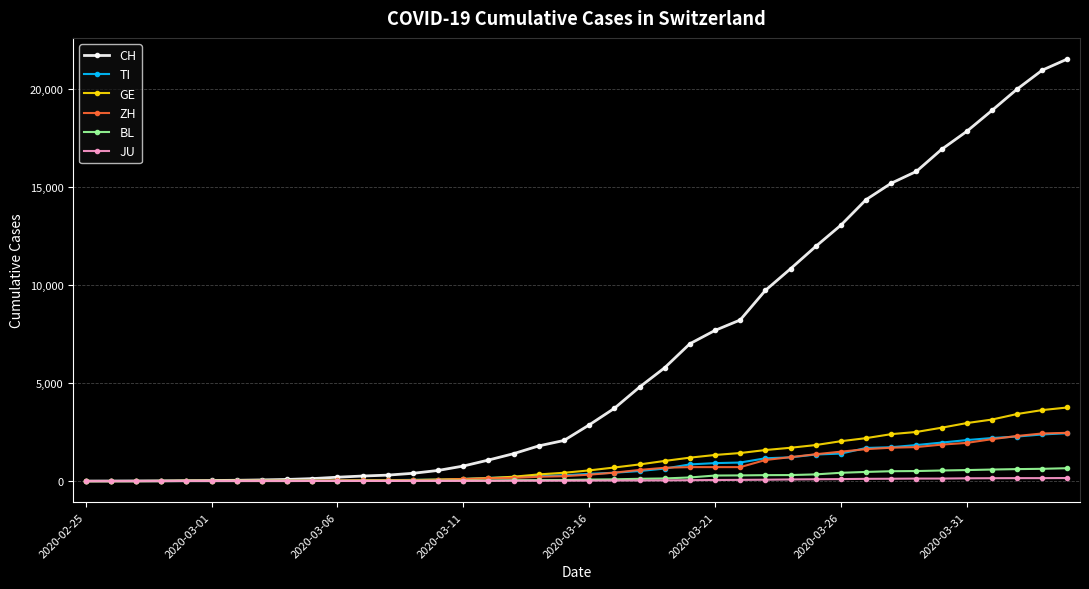

Which series has the largest total across all categories?

CH